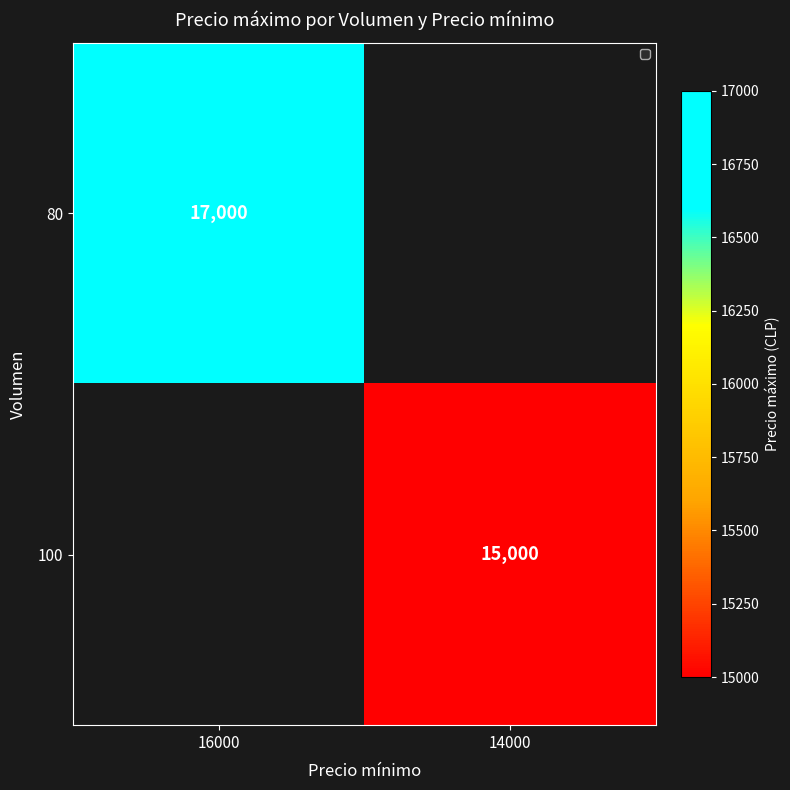

True or false: 80 has a value of 9012 at 16000.

False